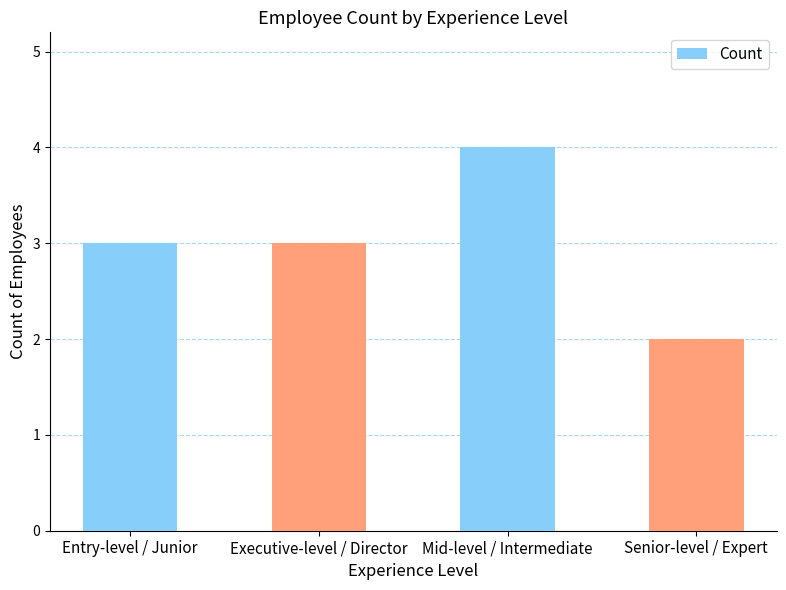

What is the greatest value displayed?

4